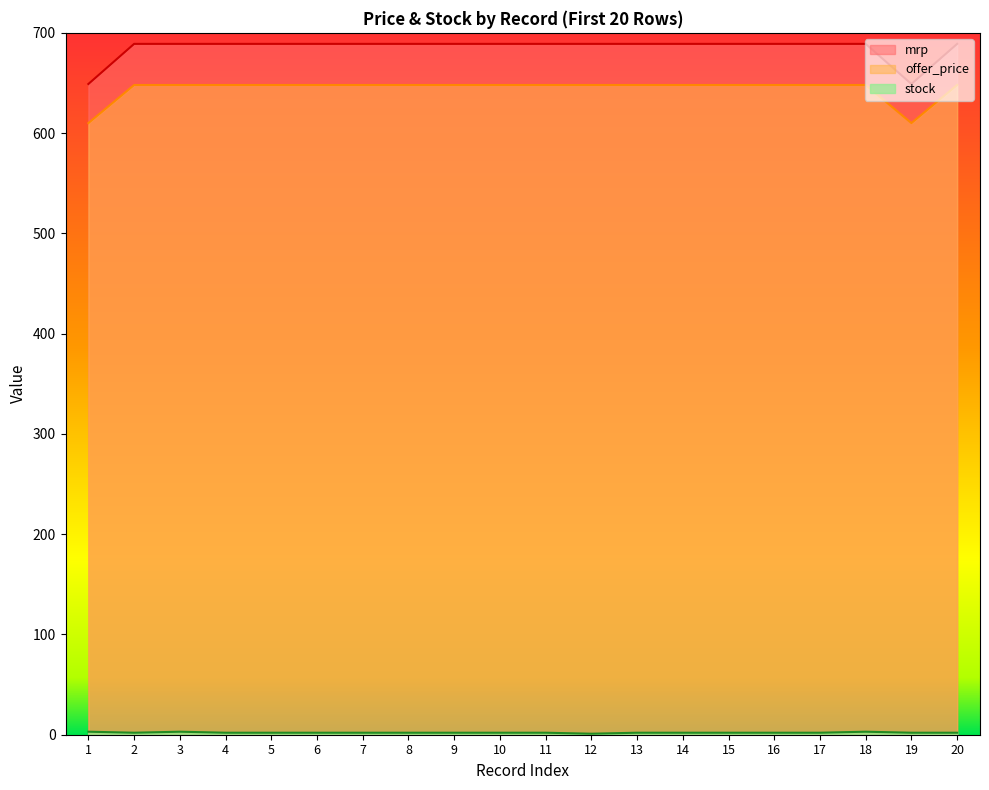

Which series has the largest range (max minus min)?

mrp